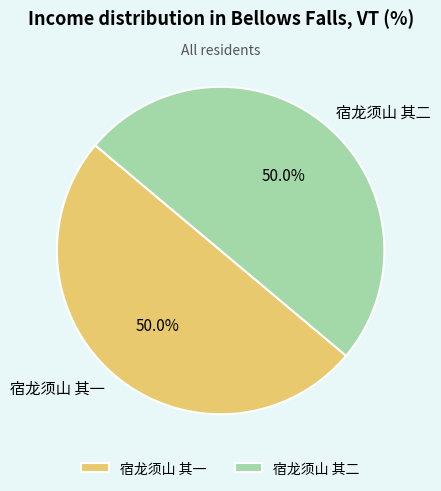

Combined, do 宿龙须山 其一 and 宿龙须山 其二 account for over 50%?

Yes